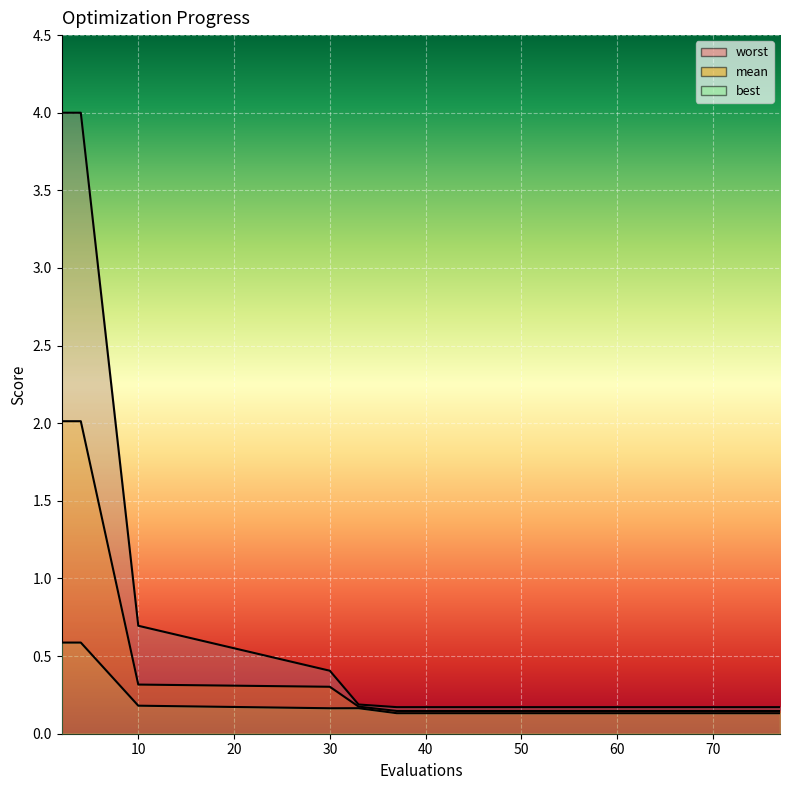

How many categories are shown in the chart?

15